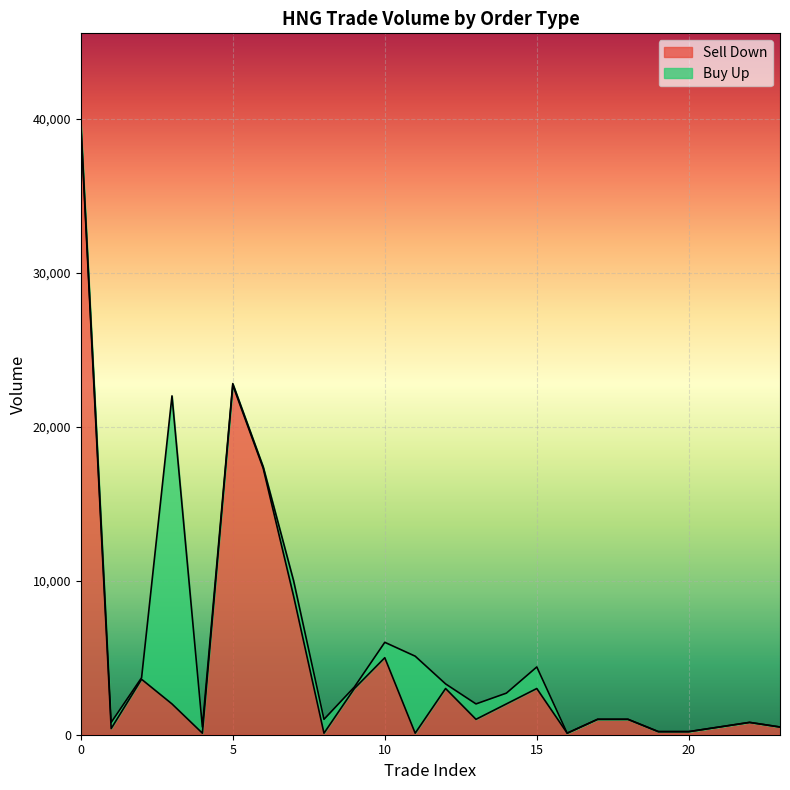

What is the highest value of the Sell Down series?

39600